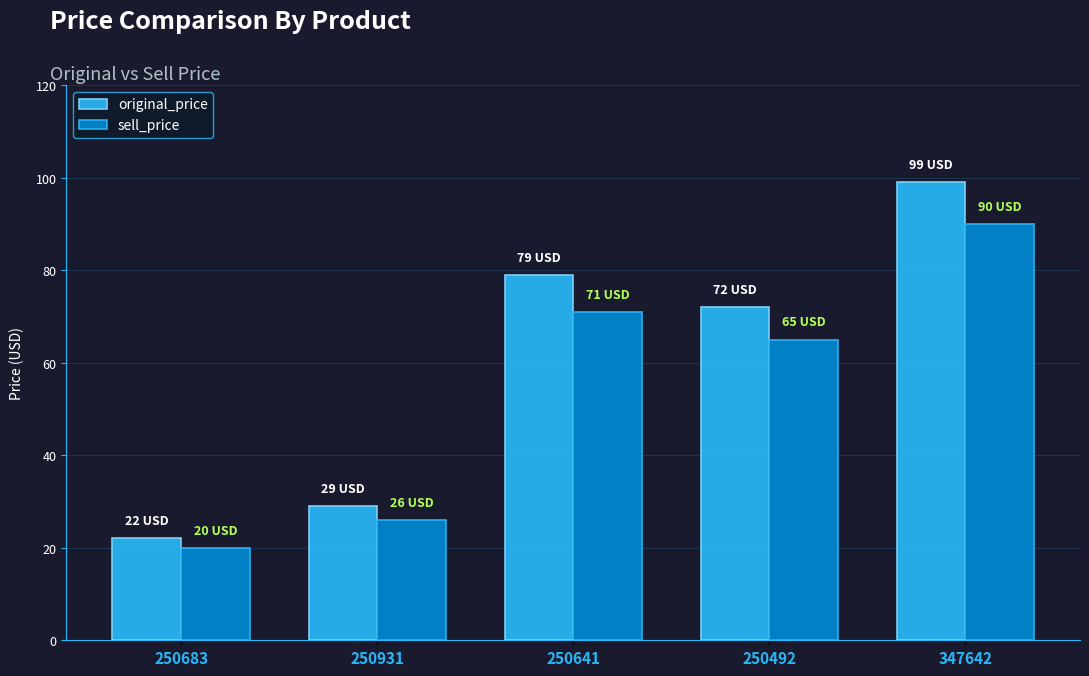

At 250931, list the series in order from smallest to largest.

sell_price, original_price